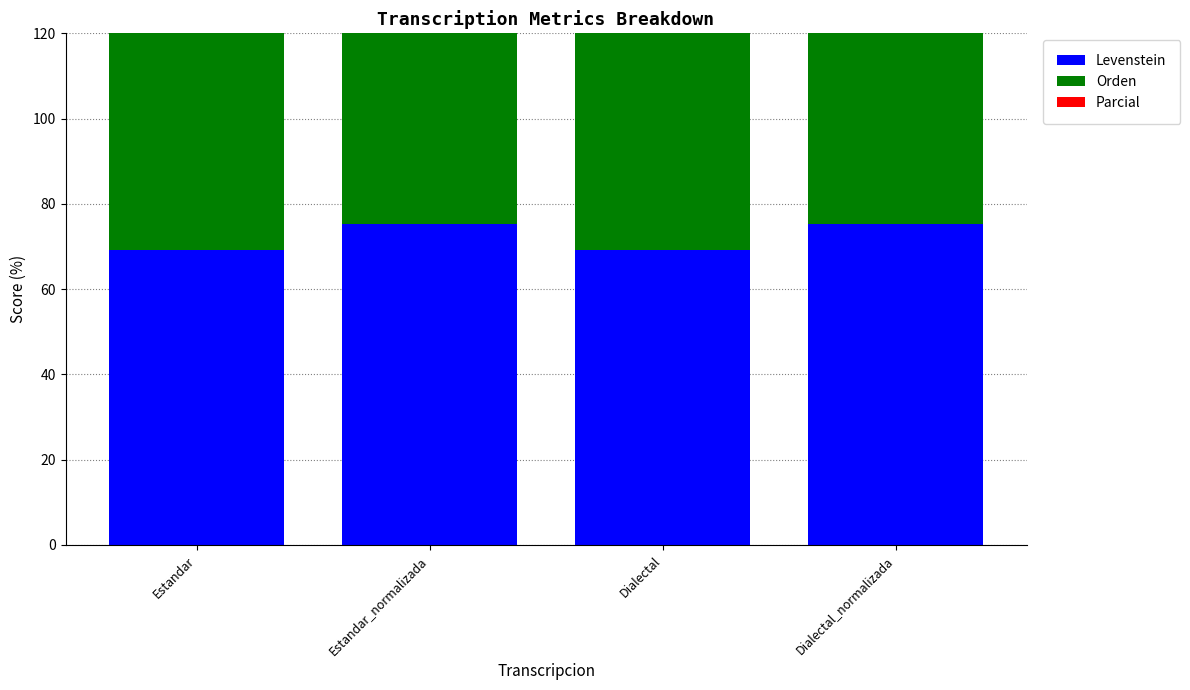

List the series in order of their overall mean, lowest first.

Levenstein, Parcial, Orden